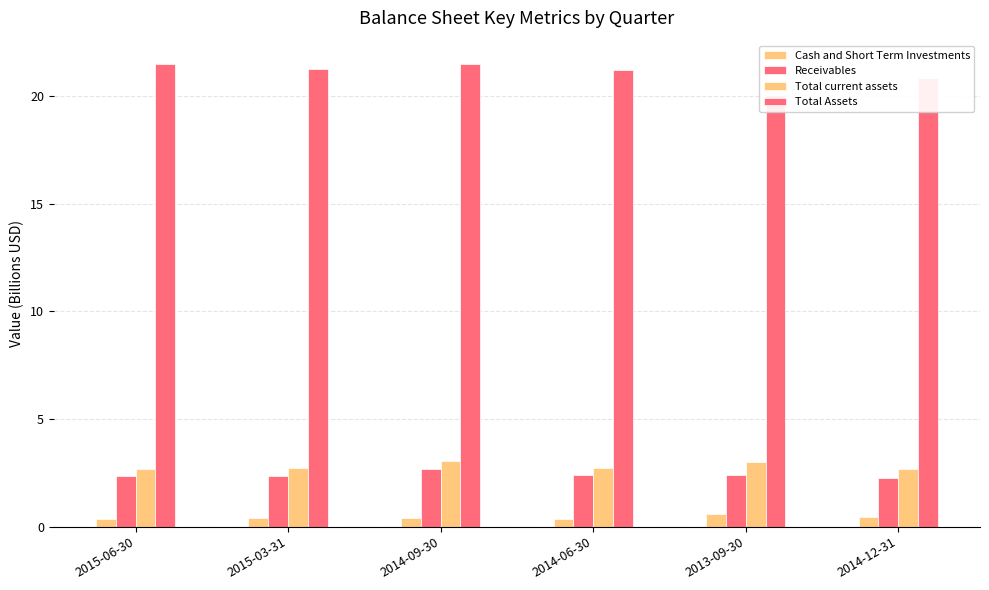

Is it true that Receivables equals 2.4 at 2014-06-30?

True